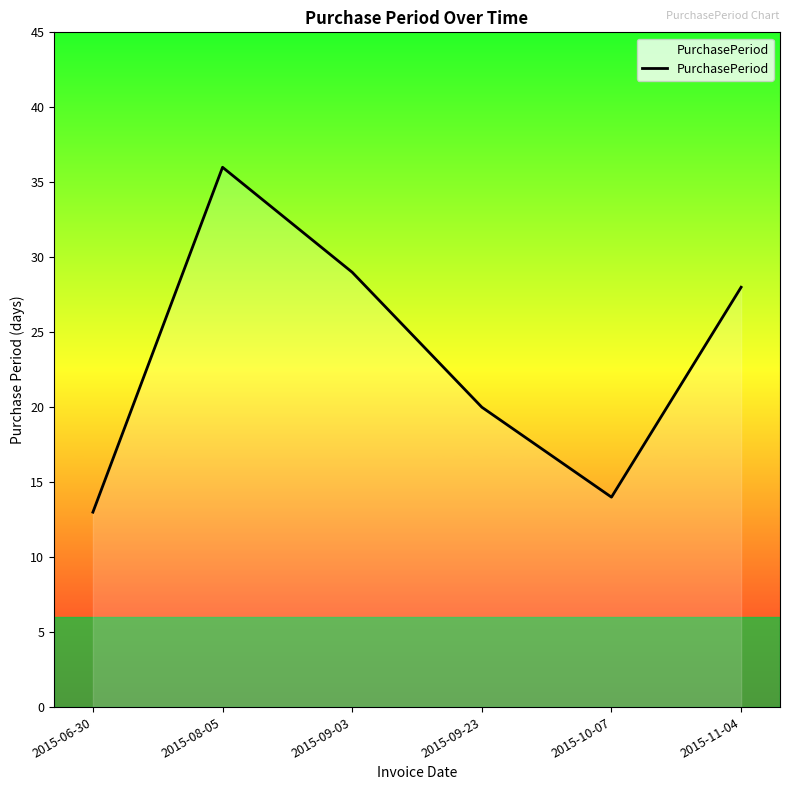

How many interior local valleys (lower than both neighbors) does the data have?

1